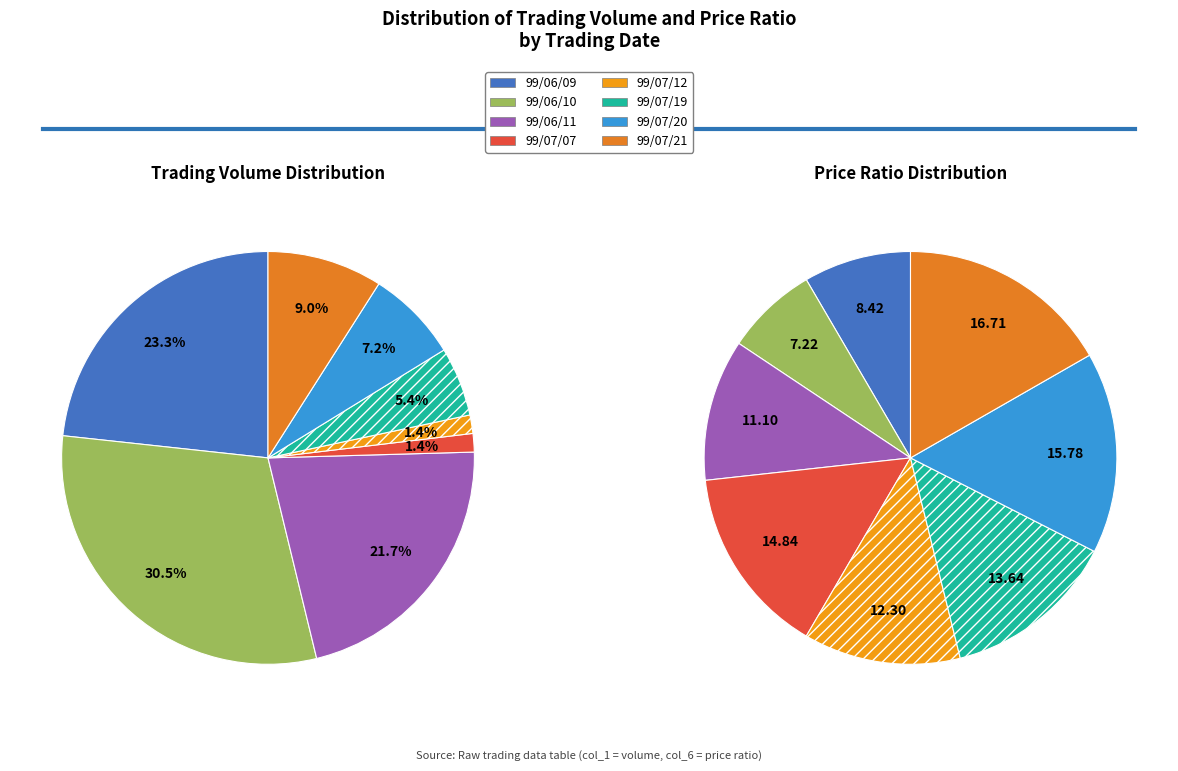

How many slices are in this pie chart?

8